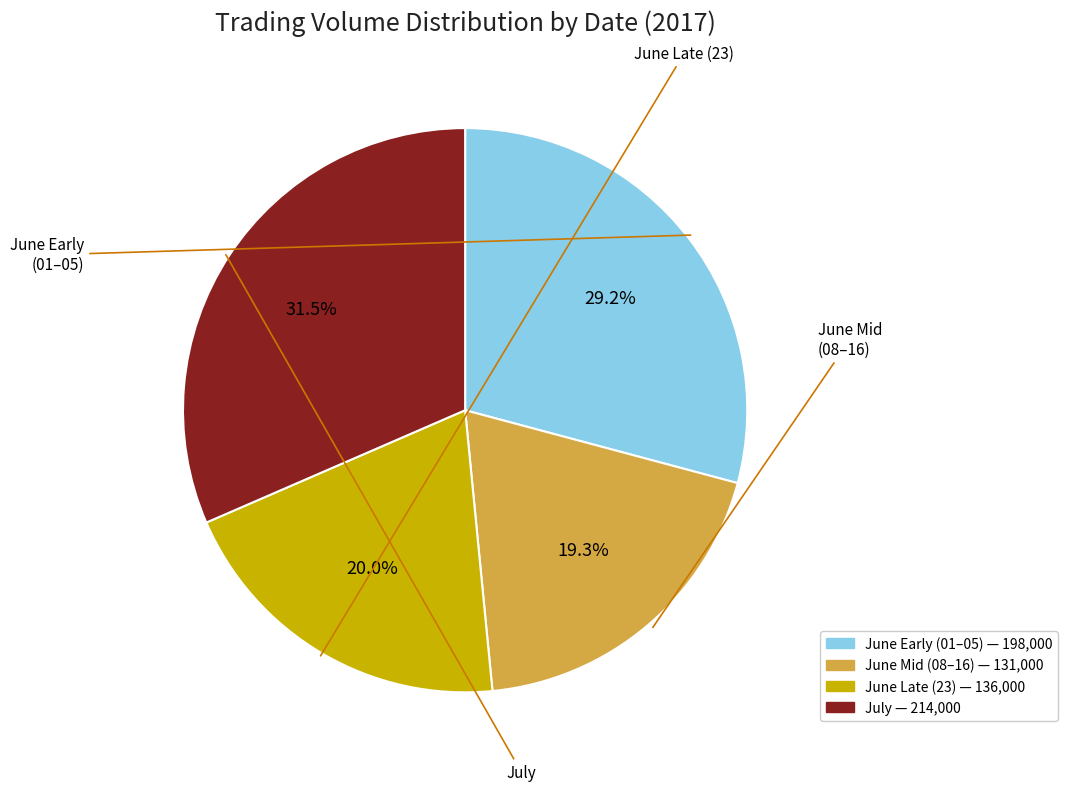

How many slices are in this pie chart?

4